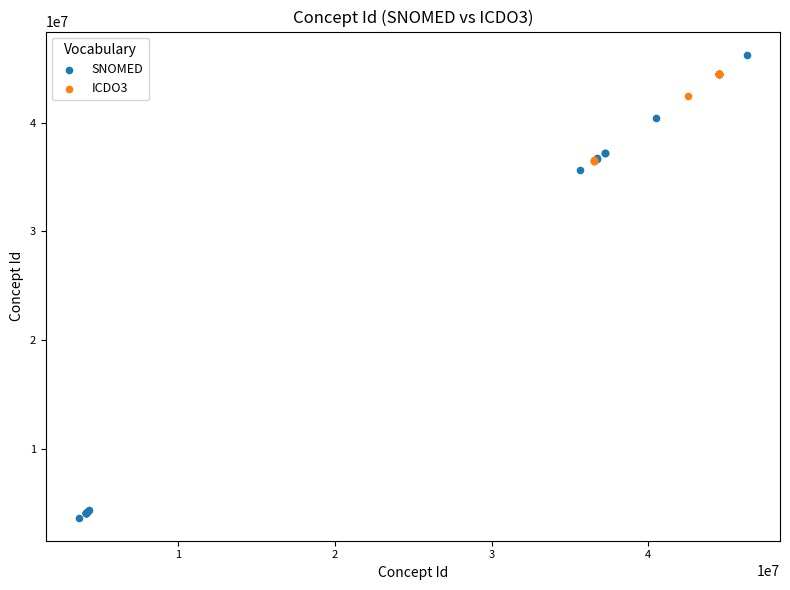

Which series has the widest spread of Y values?

SNOMED